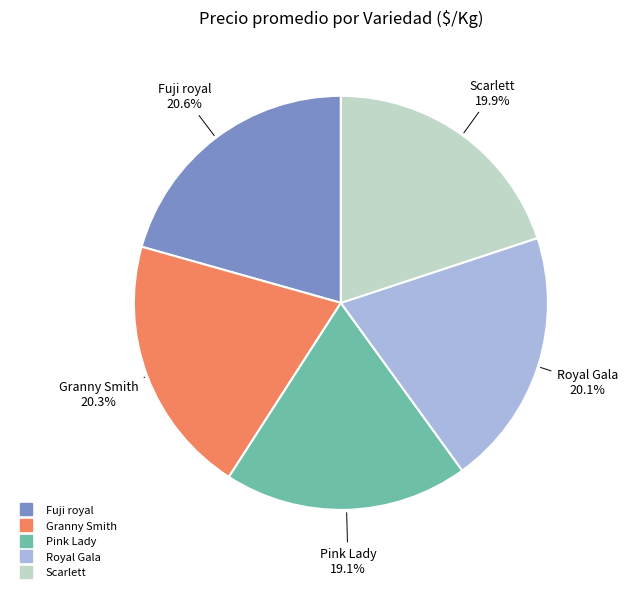

What is the ratio of the value at Pink Lady to the value at Scarlett?

1.0